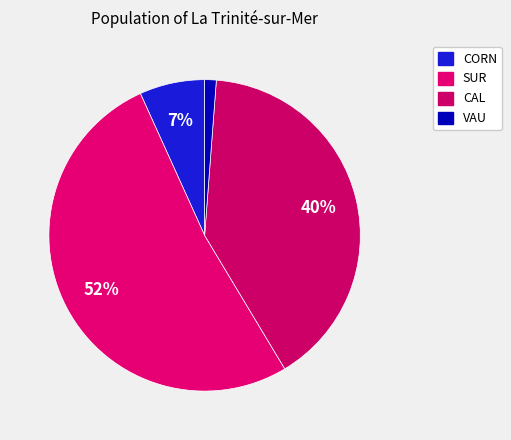

What is the largest slice in the pie chart?

SUR